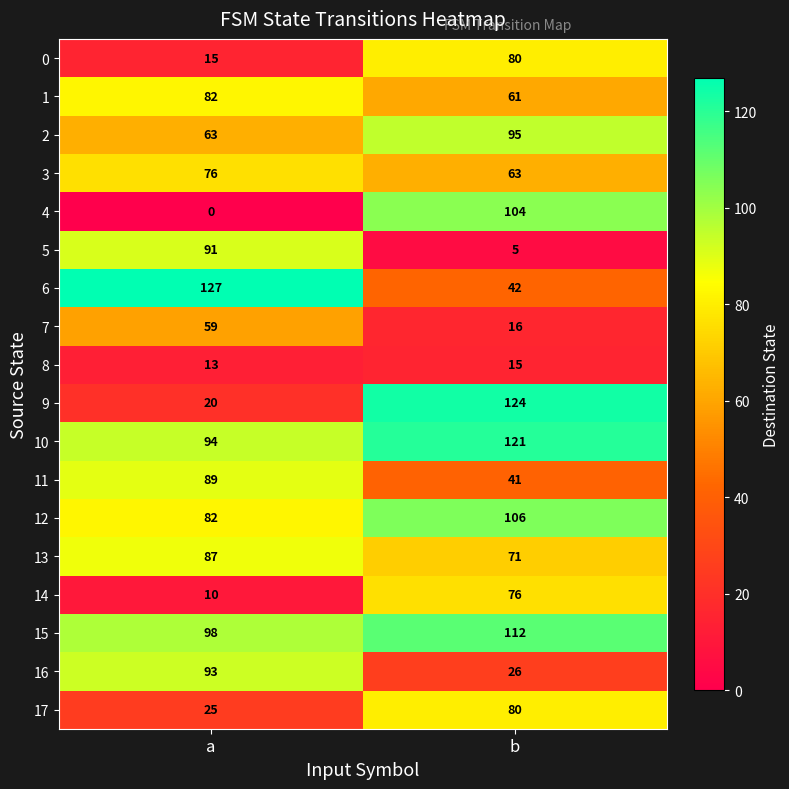

Is it true that 8 equals 15 at b?

True